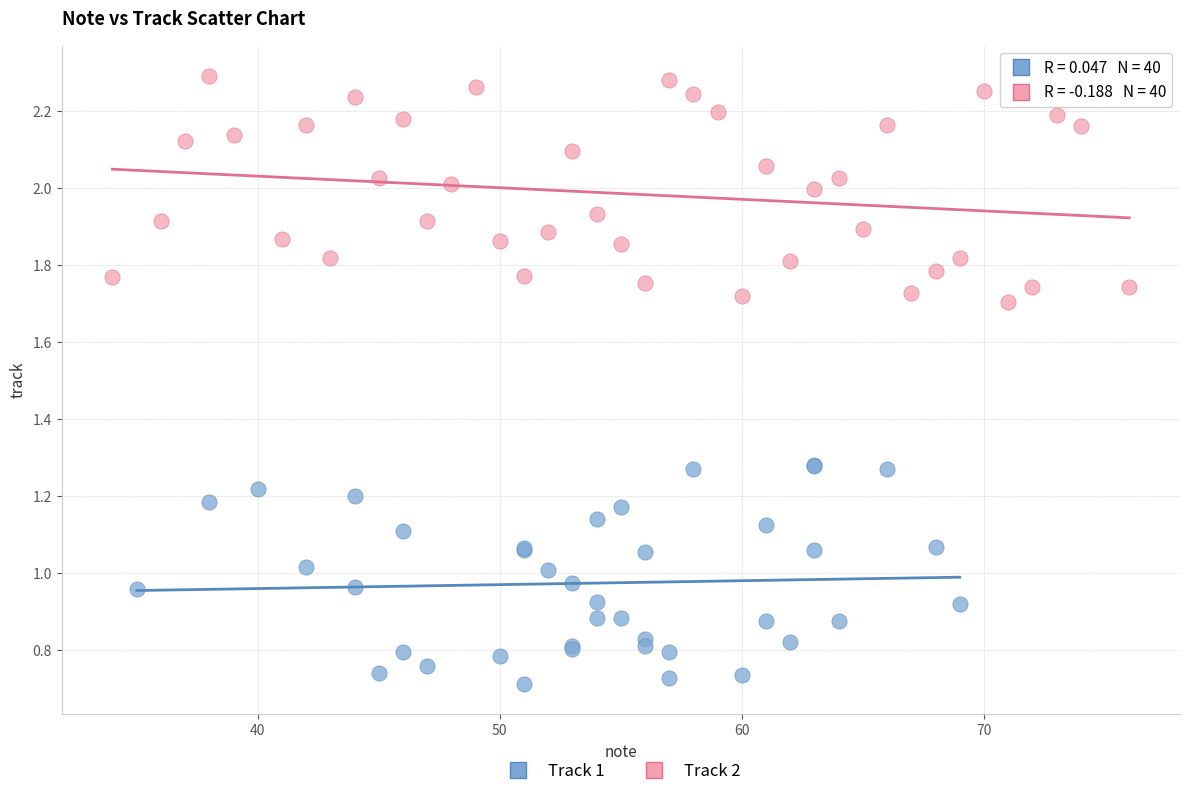

Which series reaches the minimum Y coordinate?

Track 1